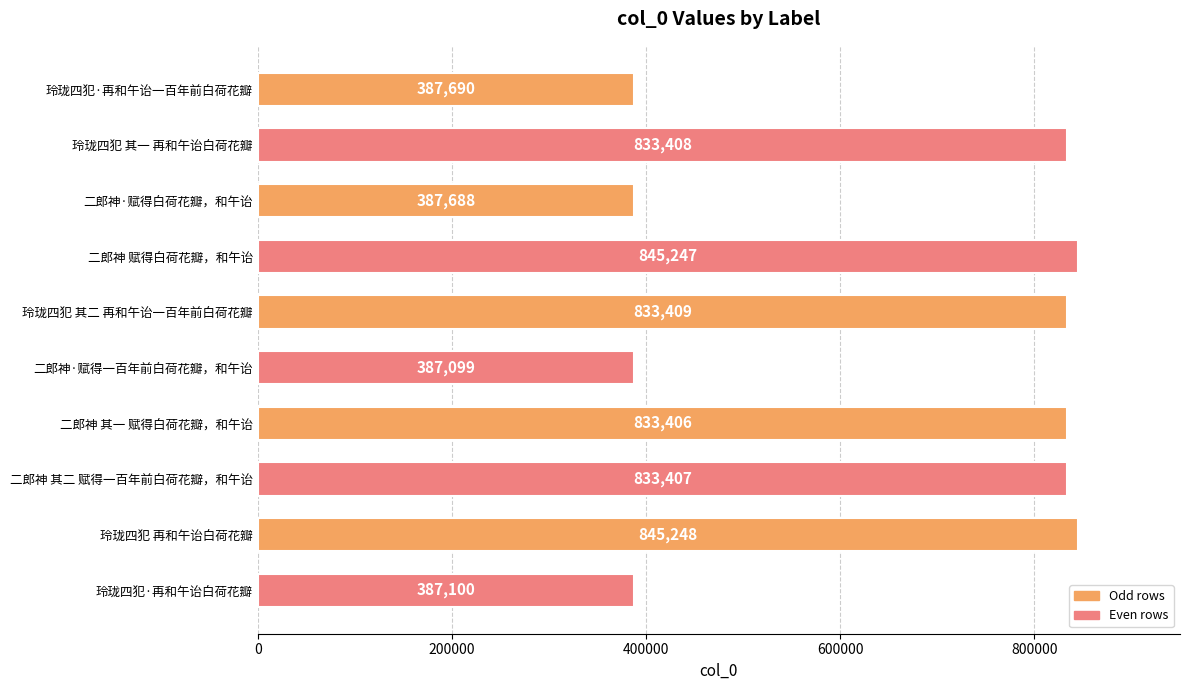

List the labels in order of value, smallest first.

二郎神·赋得一百年前白荷花瓣，和午诒, 玲珑四犯·再和午诒白荷花瓣, 二郎神·赋得白荷花瓣，和午诒, 玲珑四犯·再和午诒一百年前白荷花瓣, 二郎神 其一 赋得白荷花瓣，和午诒, 二郎神 其二 赋得一百年前白荷花瓣，和午诒, 玲珑四犯 其一 再和午诒白荷花瓣, 玲珑四犯 其二 再和午诒一百年前白荷花瓣, 二郎神 赋得白荷花瓣，和午诒, 玲珑四犯 再和午诒白荷花瓣